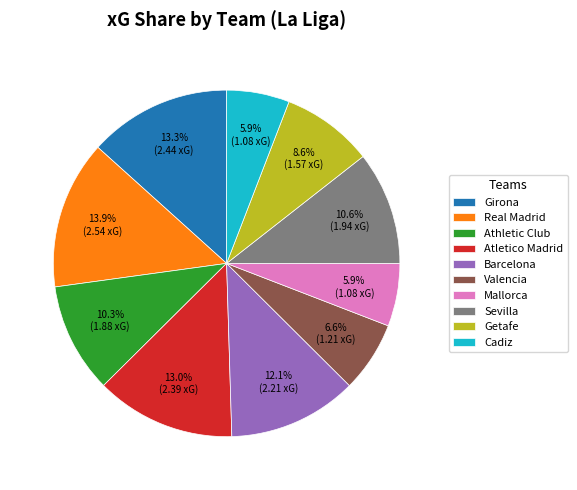

To the nearest percent, what percentage of the pie is Sevilla?

11%